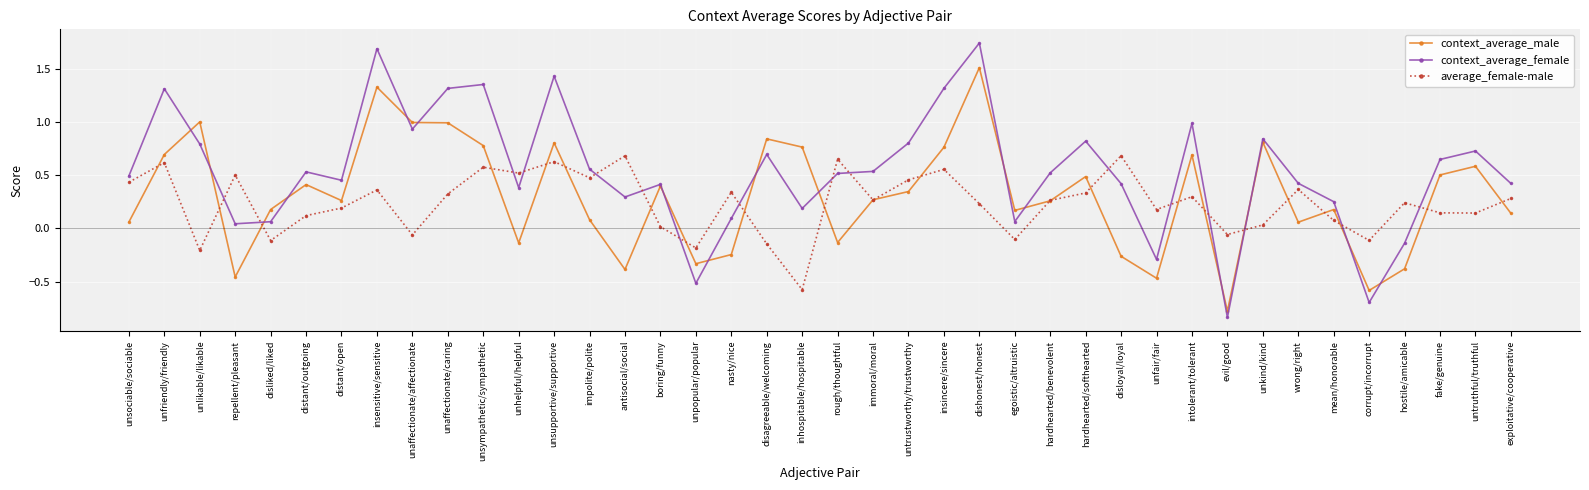

Which series has the largest range (max minus min)?

context_average_female